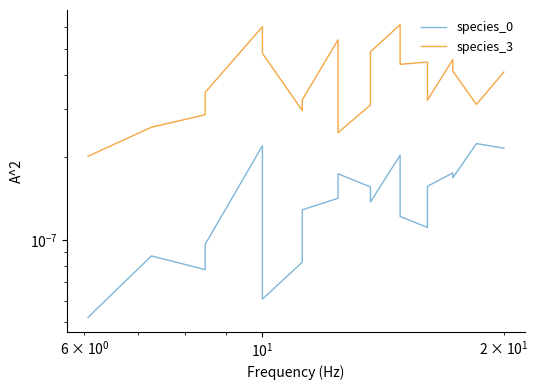

What are all the series names shown in the legend?

species_0, species_3